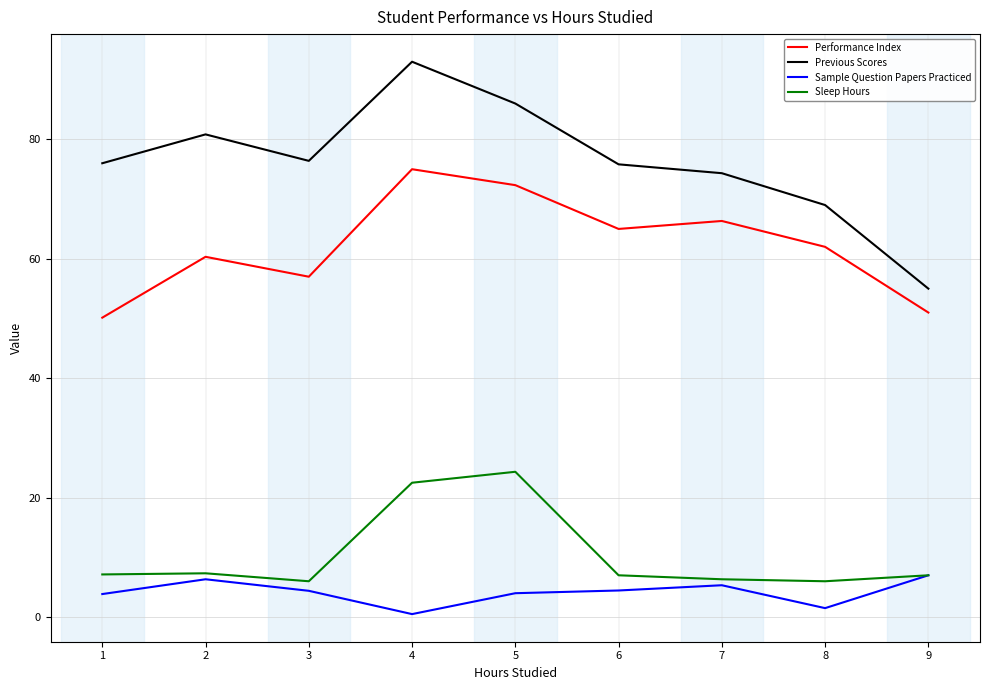

Does the chart have visible grid lines?

Yes